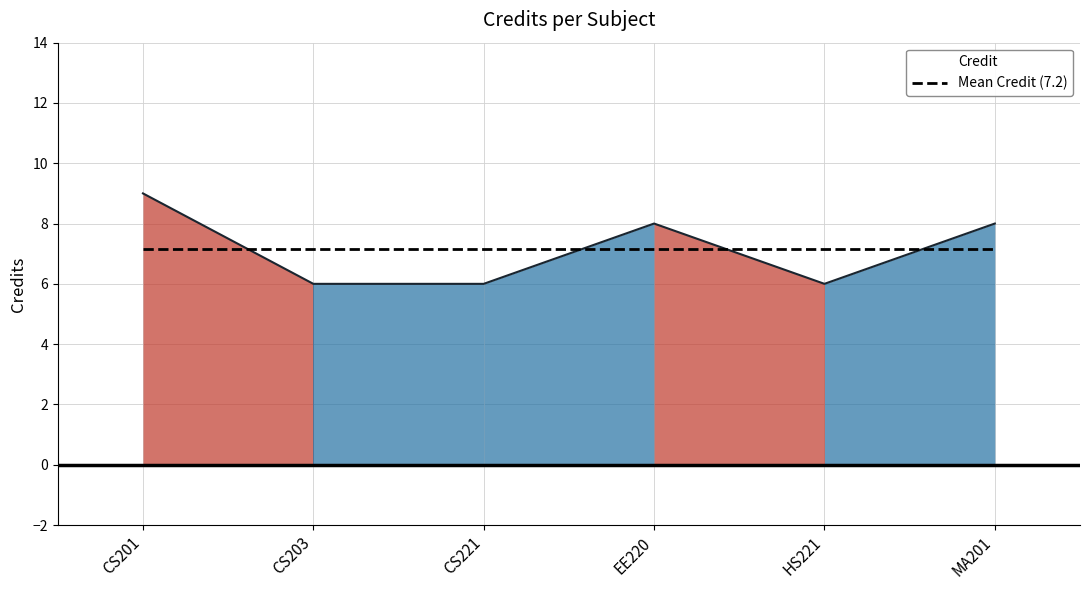

What is the smallest value displayed?

6